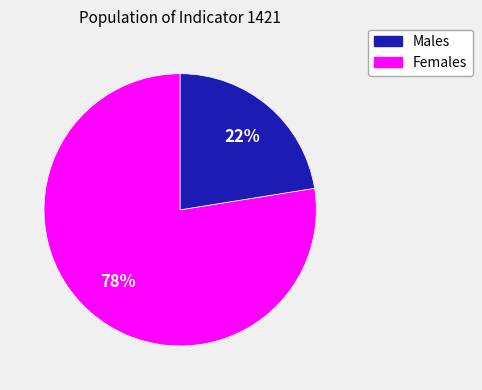

To the nearest percent, what is the average slice percentage?

50%